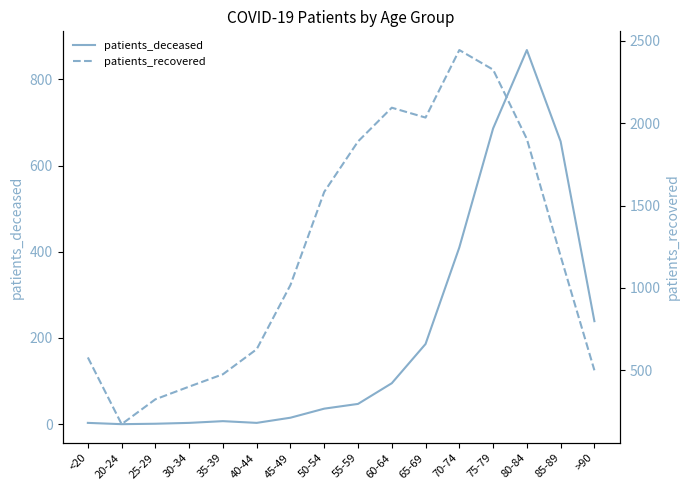

True or false: patients_recovered and patients_deceased intersect in this chart.

False